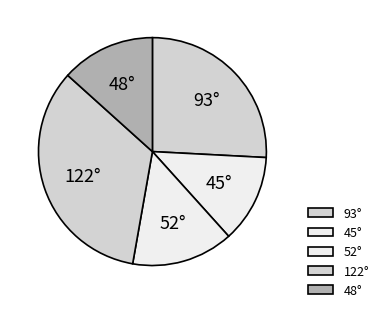

True or false: 93° accounts for 36% of the total.

False